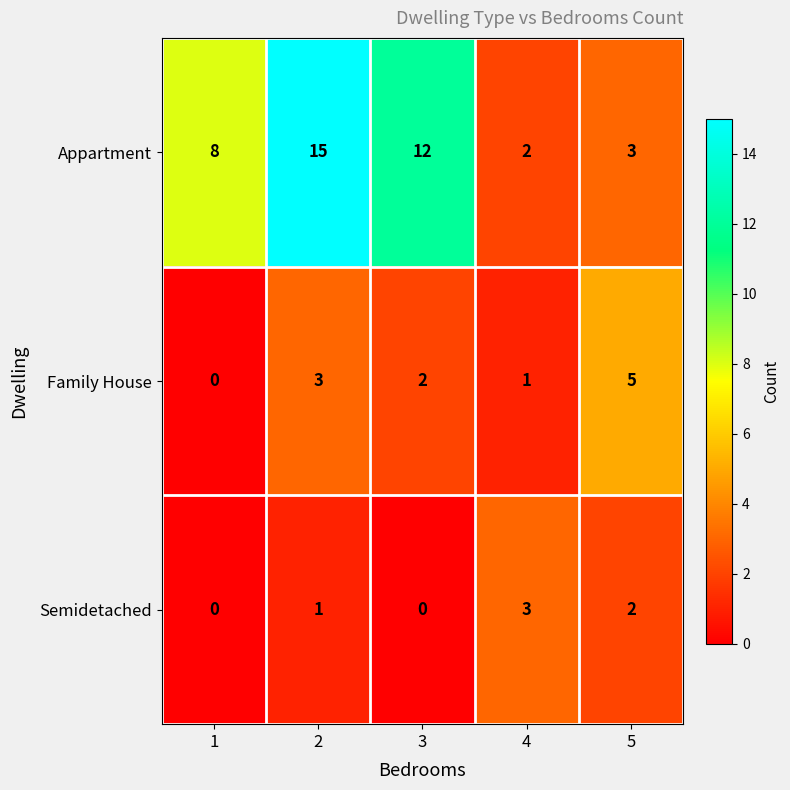

Reading left to right, what are all the values shown in this chart?

Appartment: 8	15	12	2	3
Family House: 0	3	2	1	5
Semidetached: 0	1	0	3	2